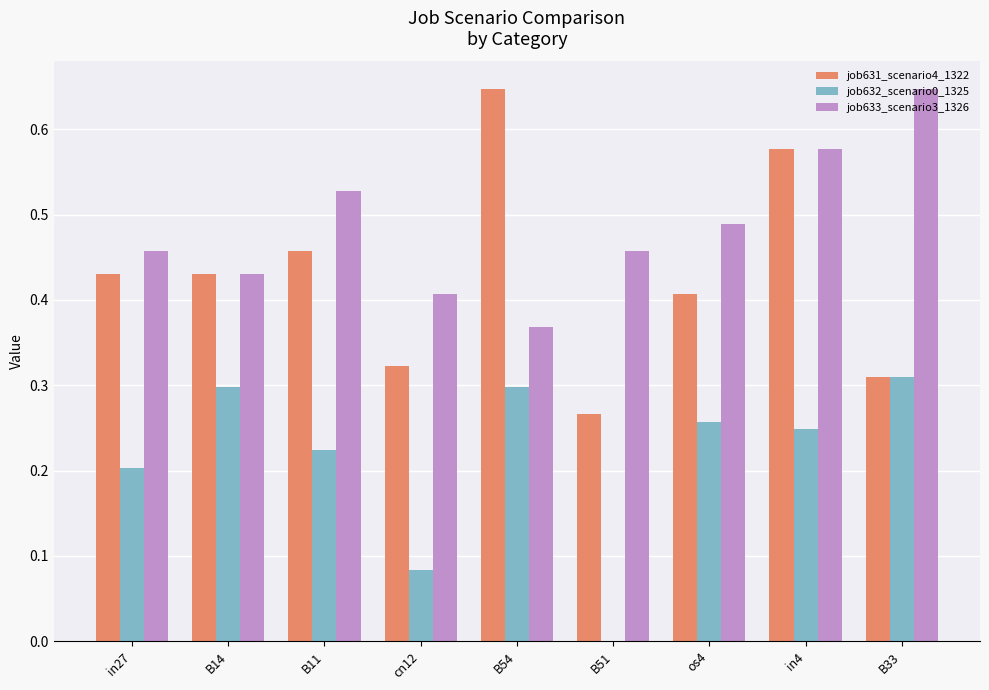

The value of job633_scenario3_1326 at B11 is 0.2. True or false?

False